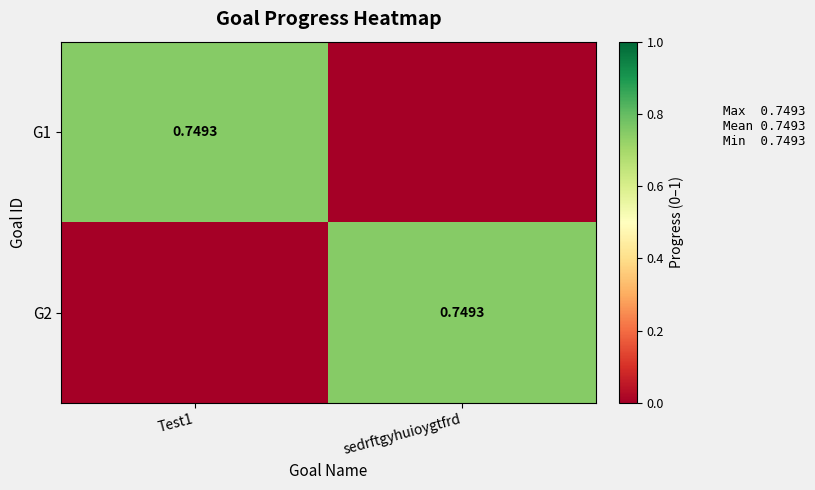

The G2 series shows 0.0 at Test1. True or false?

True